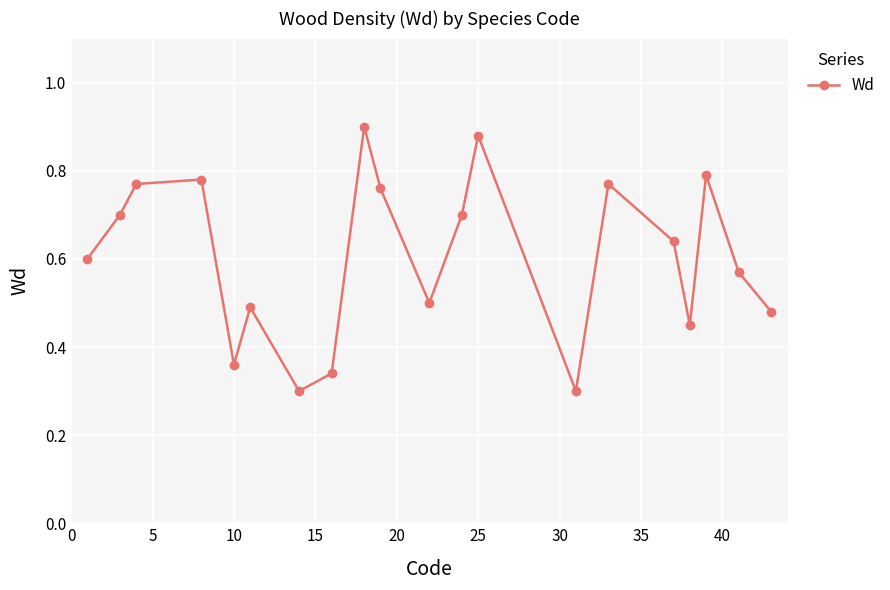

True or false: there are more than 1 points higher than both neighbors.

True